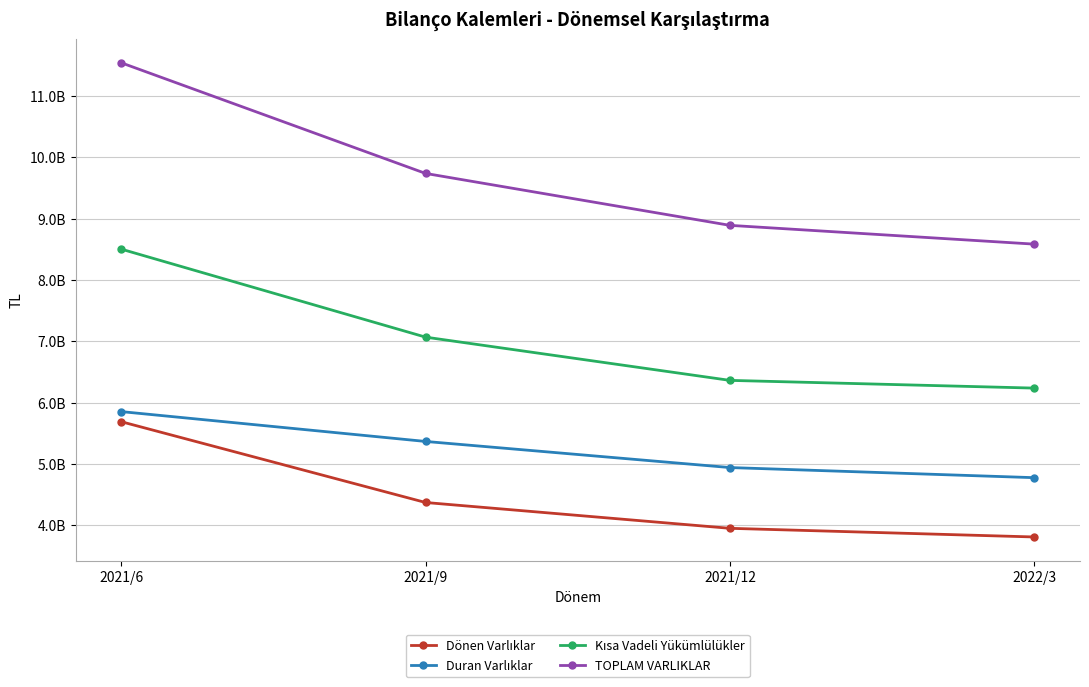

Is this an area chart (filled region under the line)?

No